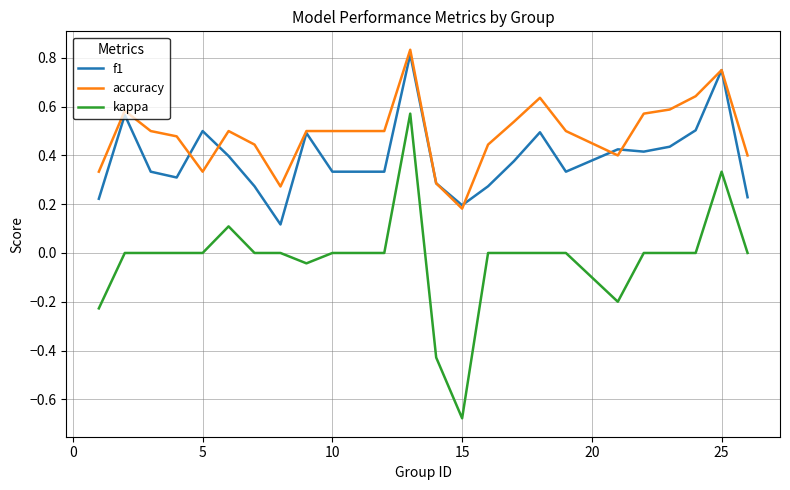

Which series has the largest total across all categories?

accuracy